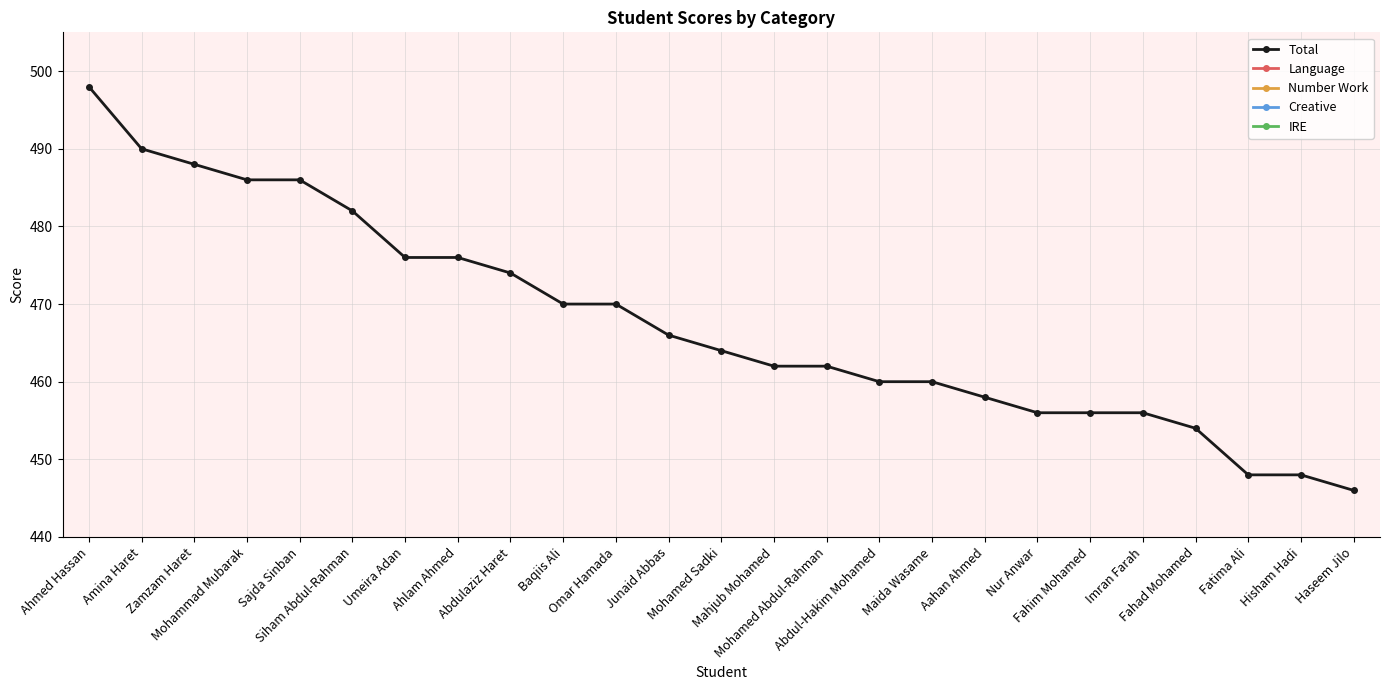

Which series has the largest total across all categories?

Total